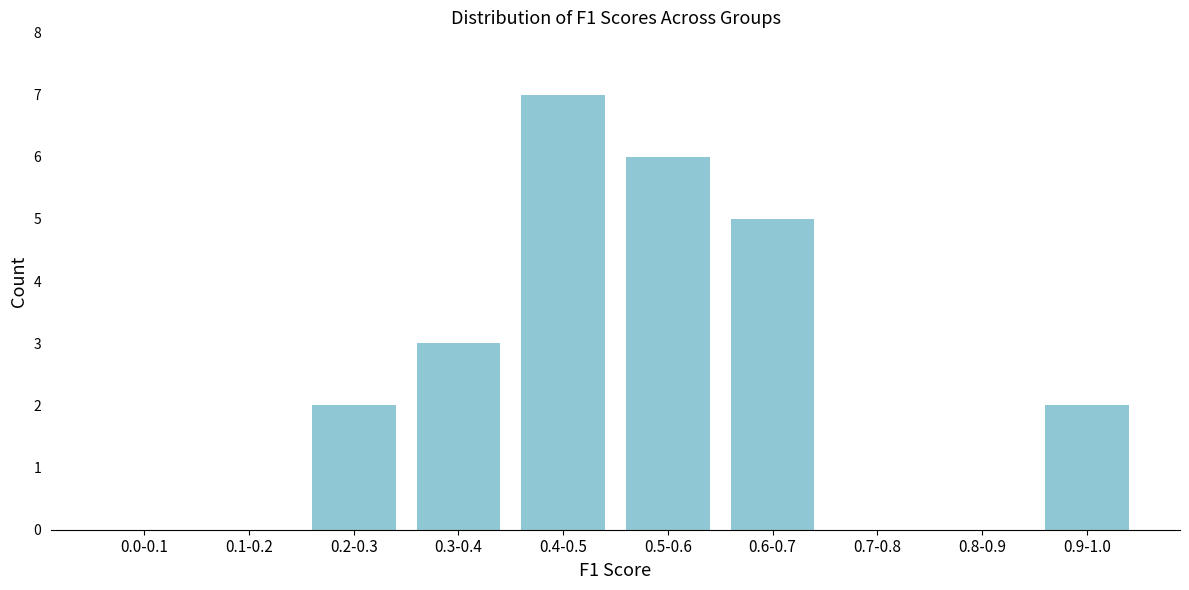

Reading left to right, list all the values displayed in this chart.

0.0-0.1=0	0.1-0.2=0	0.2-0.3=2	0.3-0.4=3	0.4-0.5=7	0.5-0.6=6	0.6-0.7=5	0.7-0.8=0	0.8-0.9=0	0.9-1.0=2